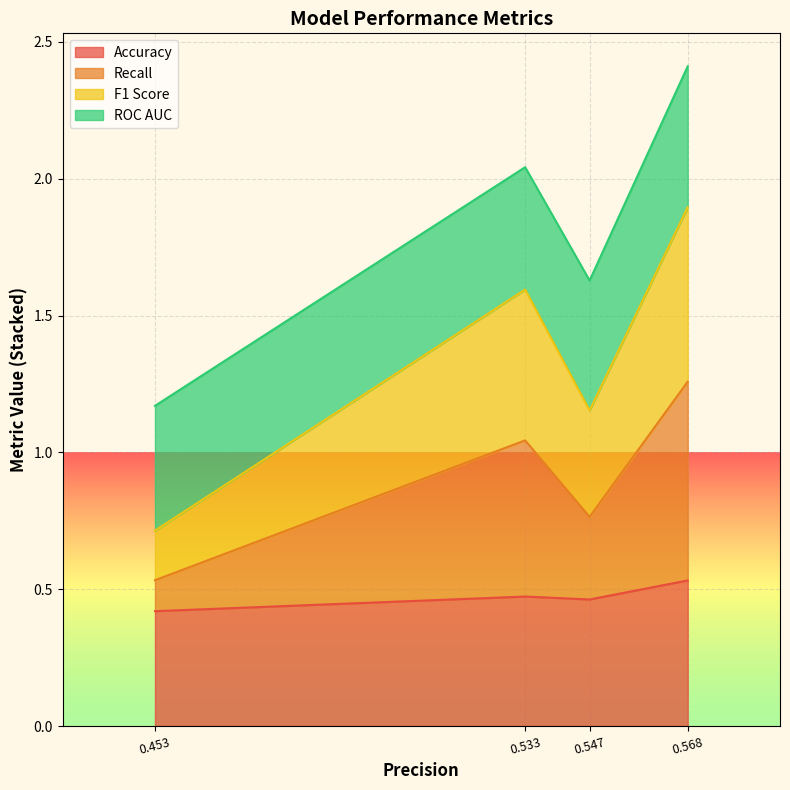

Is it true that Accuracy equals 0.4 at 0.453?

True